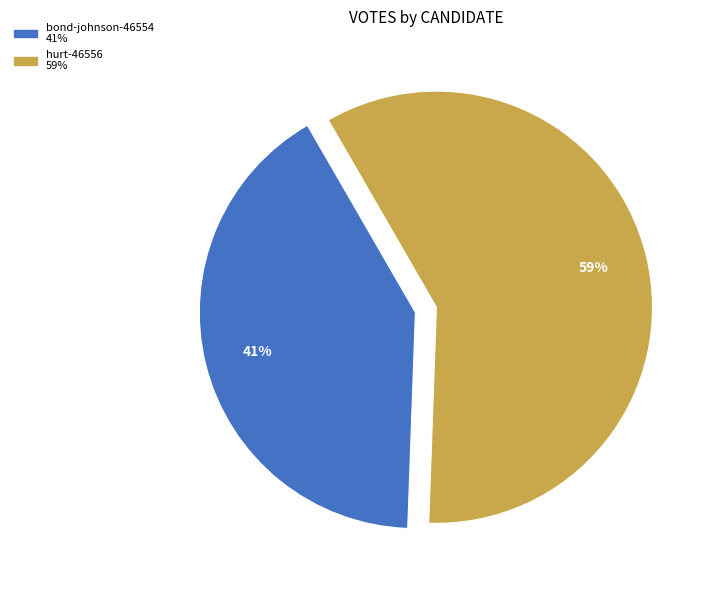

To the nearest percent, what is the difference between the hurt-46556 and bond-johnson-46554 slice percentages?

18%